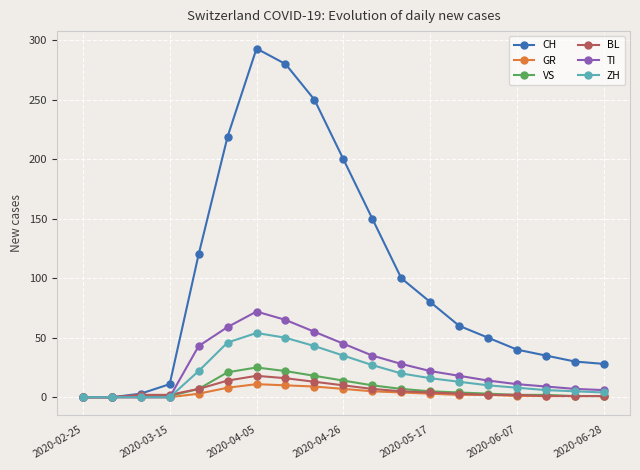

True or false: TI has more than 0 interior local peaks.

True